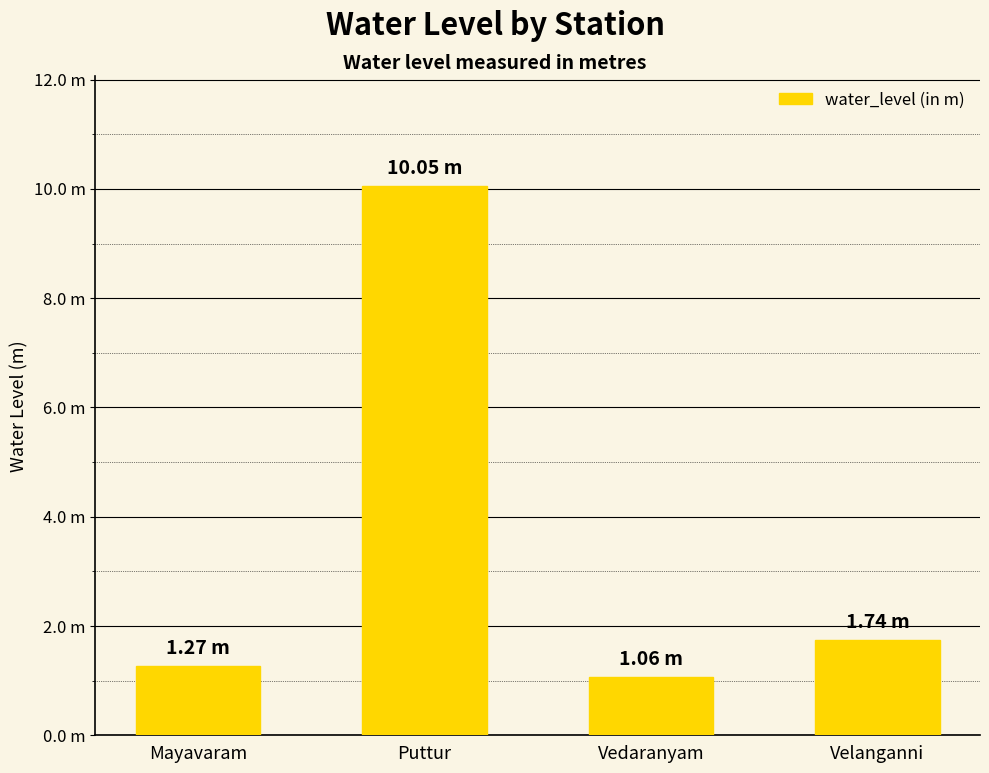

List the labels in order of value, smallest first.

Vedaranyam, Mayavaram, Velanganni, Puttur